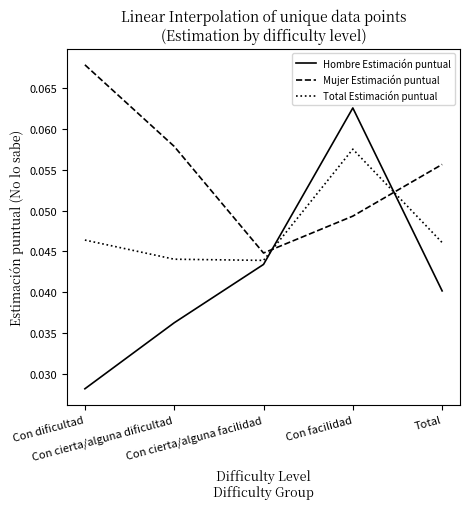

Which series has the largest total across all categories?

Mujer Estimación puntual